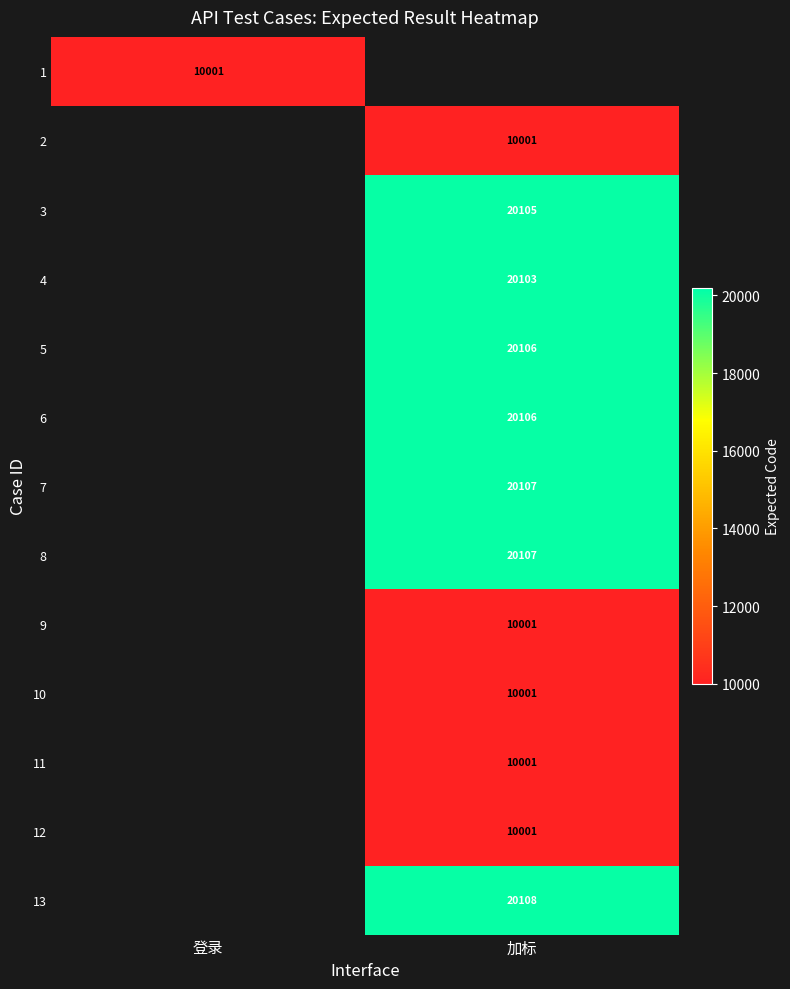

The 1 series shows 10001 at 登录. True or false?

True